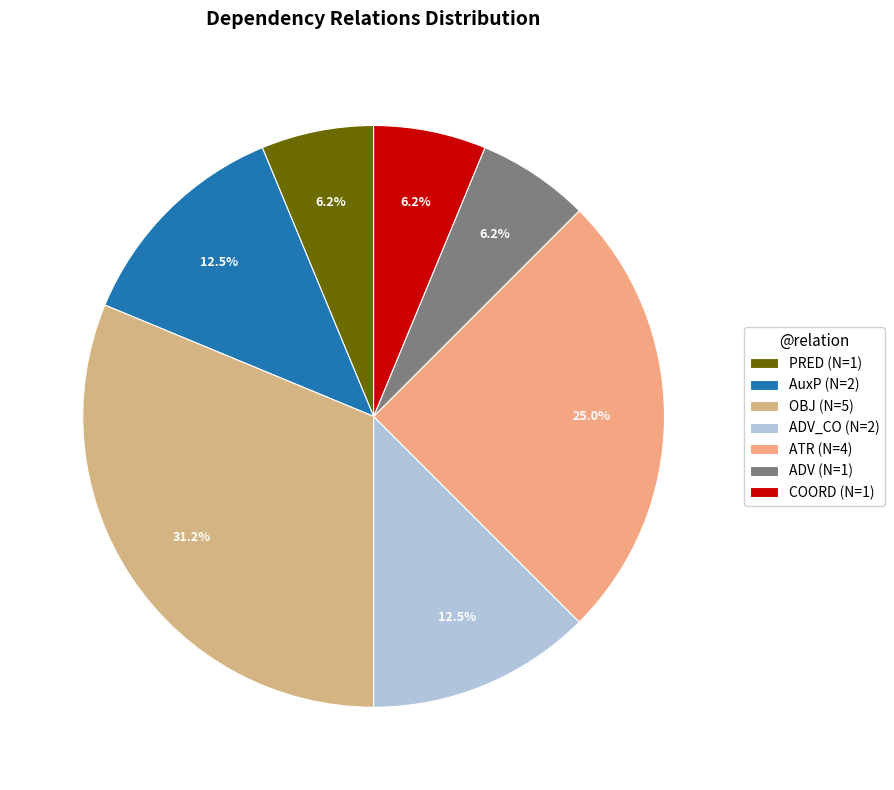

Count the number of slices in the pie.

7